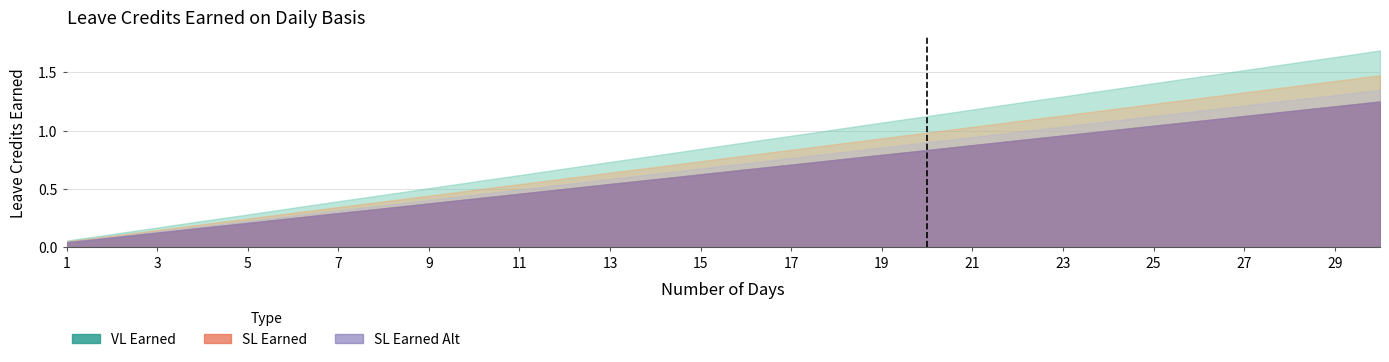

True or false: SL Earned and VL Earned cross at least once.

False